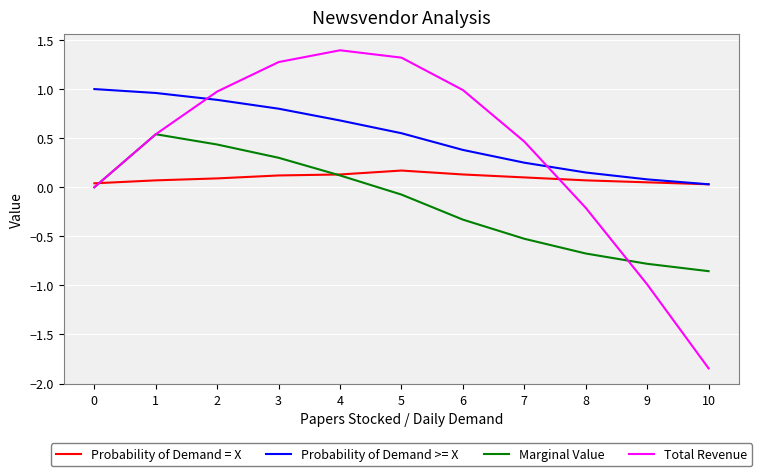

Which series has the largest range (max minus min)?

Total Revenue